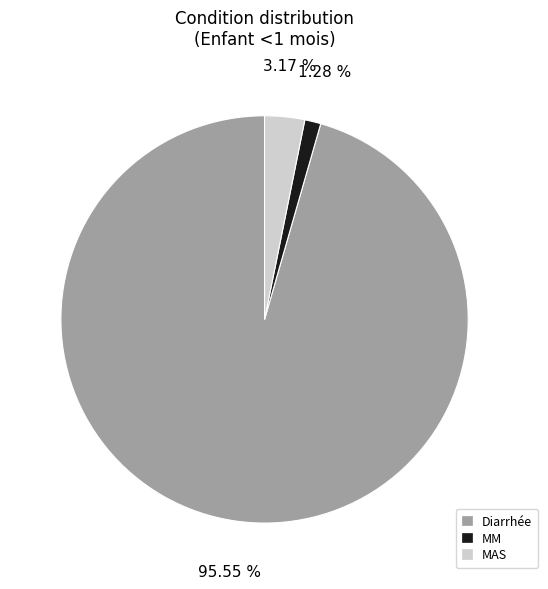

What percentage is the MAS slice, to the nearest percent?

3%